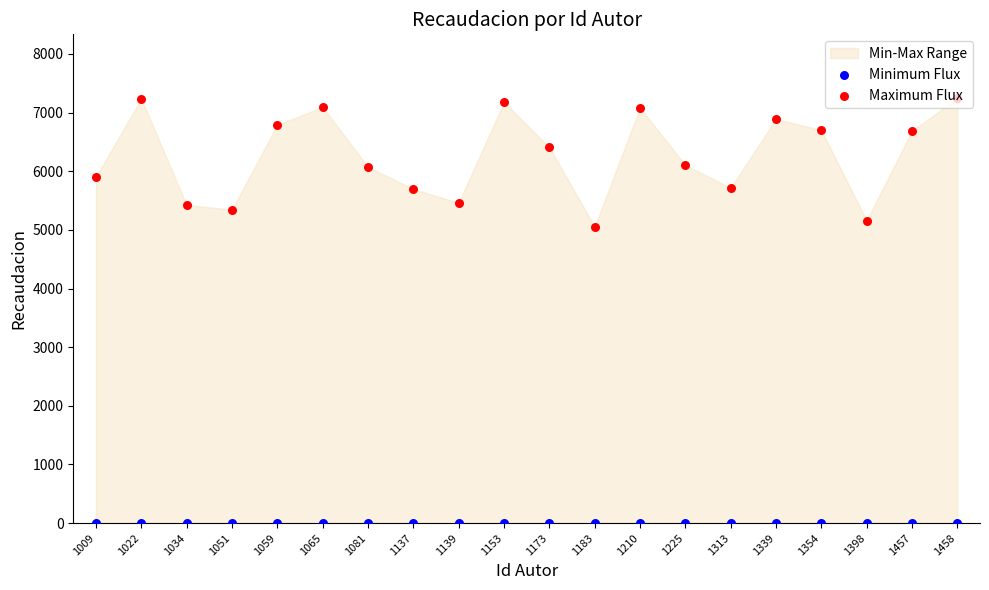

At which category is the sum across all series the highest?

1458